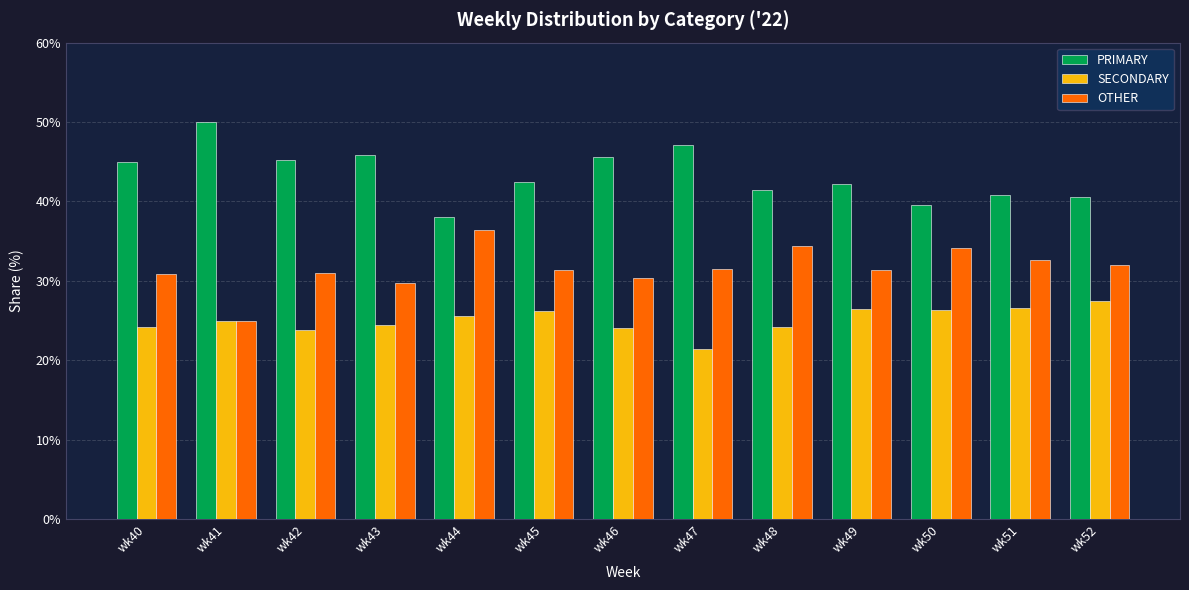

Is it true that OTHER equals 25.0 at wk41?

True